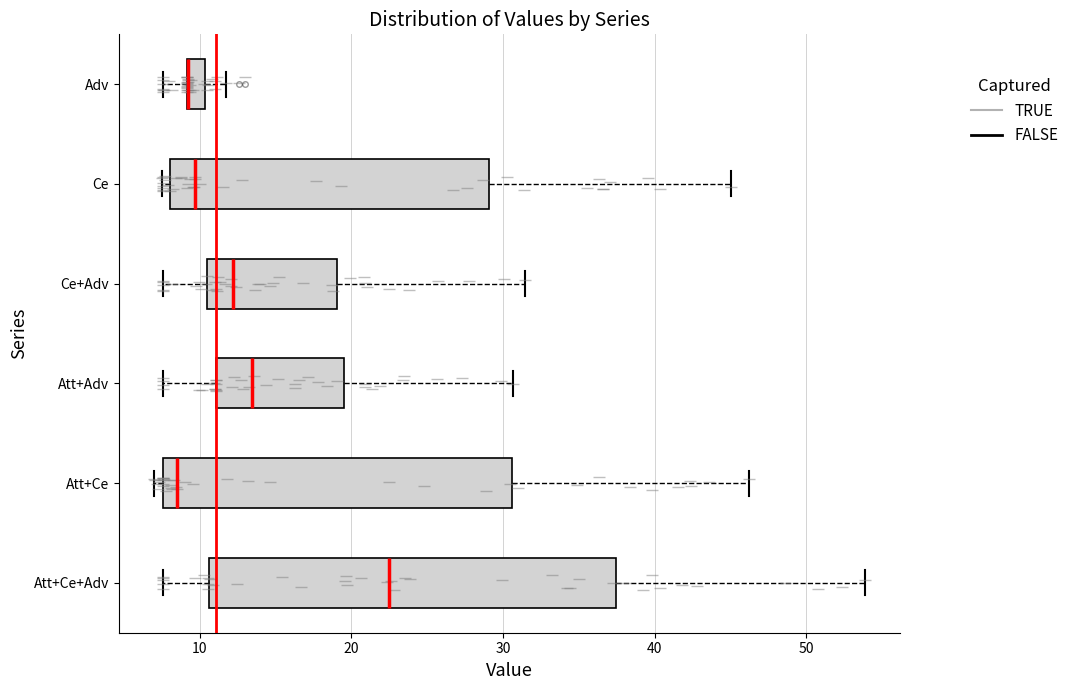

Where is the right edge of the box for Att+Ce+Adv on the x-axis? The values are not printed on the chart, so give them approximately, as read against the axis.

37